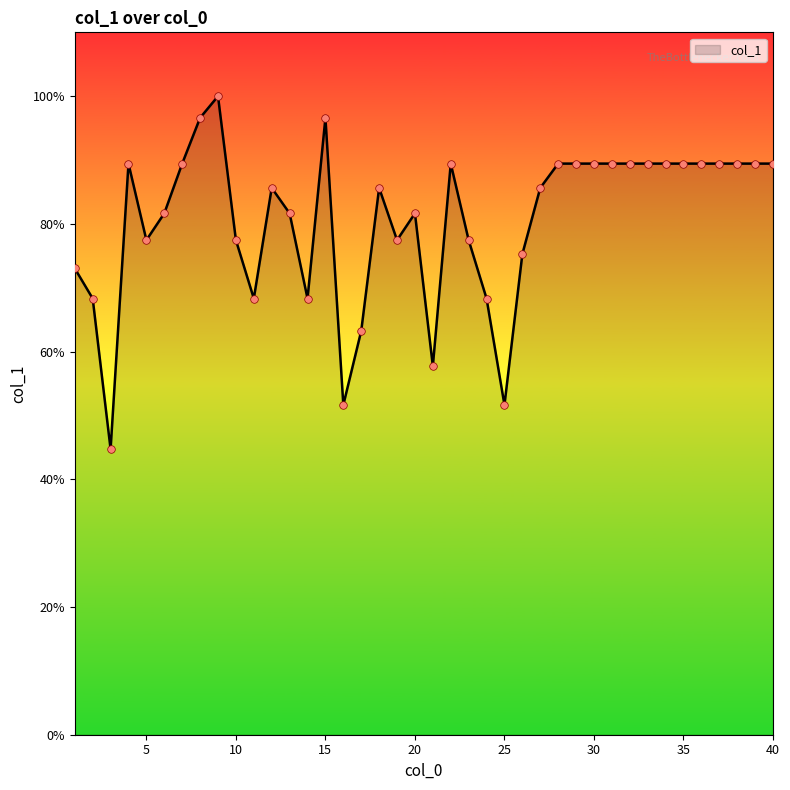

What is the difference between the maximum and minimum values?

55.3